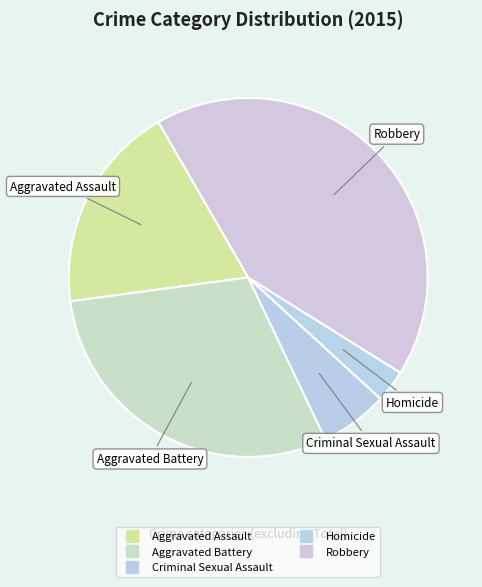

What is the smallest slice in the pie chart?

Homicide